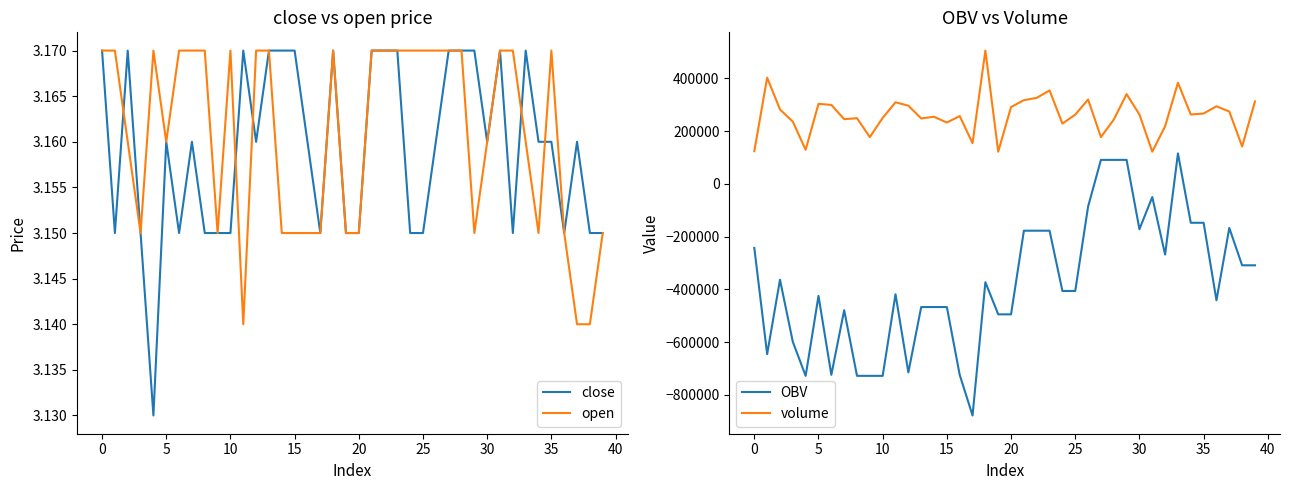

At which label does volume reach its minimum?

19